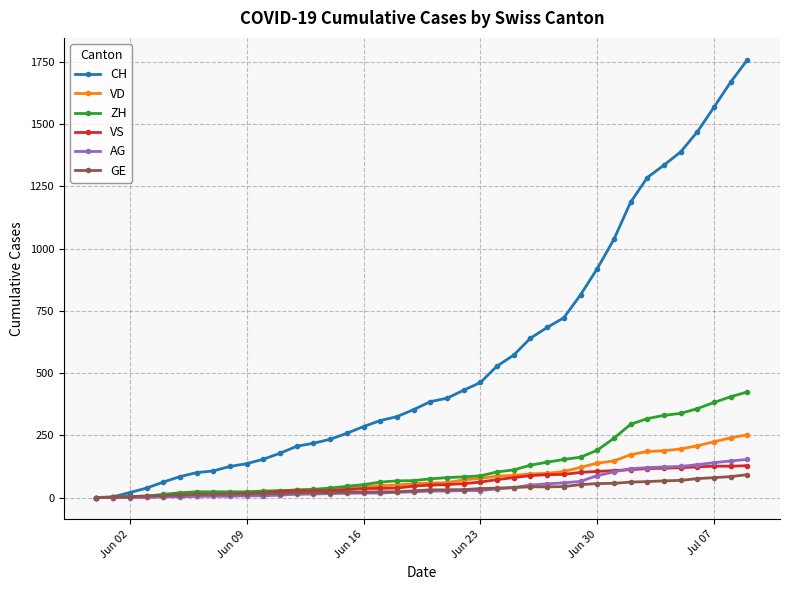

At how many categories does at least one series exceed 190?

28